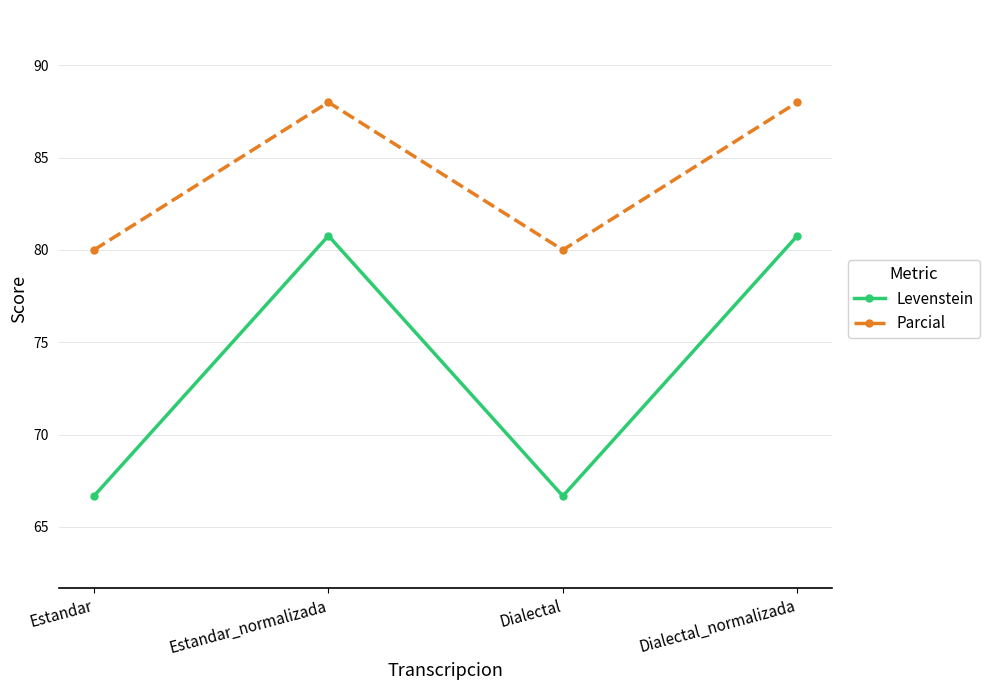

Rank the series by their maximum value, from lowest to highest.

Levenstein, Parcial